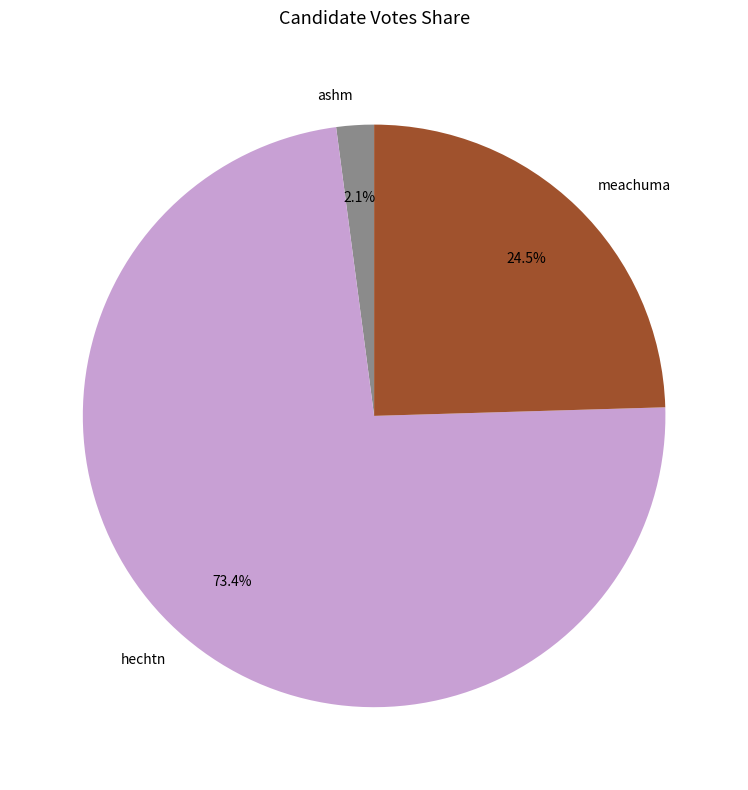

Combined, what portion of the pie is meachuma and hechtn?

97.9%